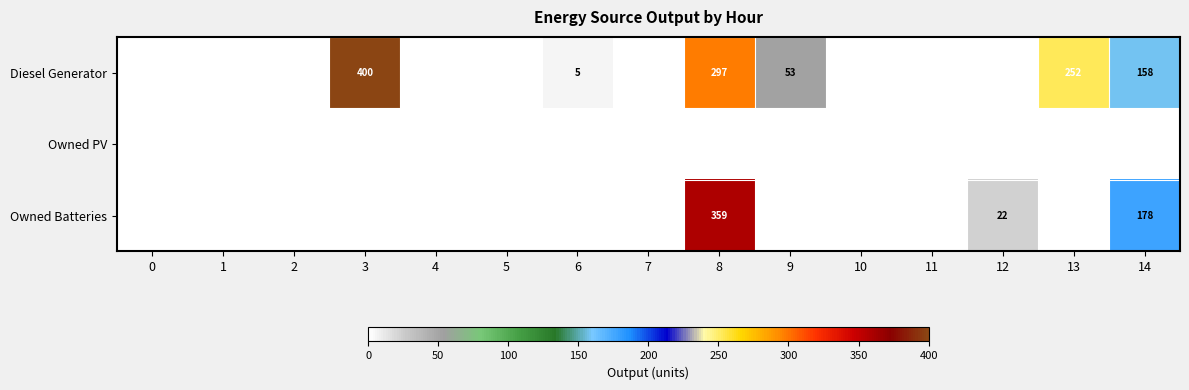

Is it true that Owned Batteries equals 0 at 1?

True